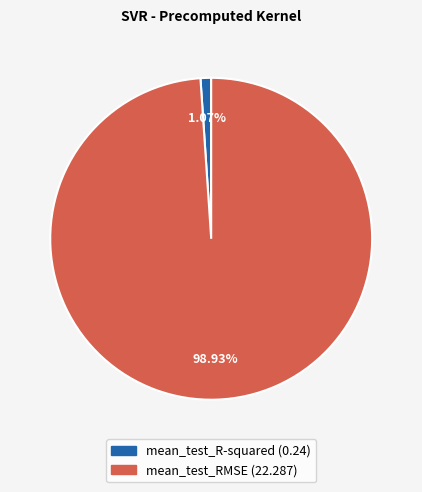

Which slice is the smallest?

mean_test_R-squared